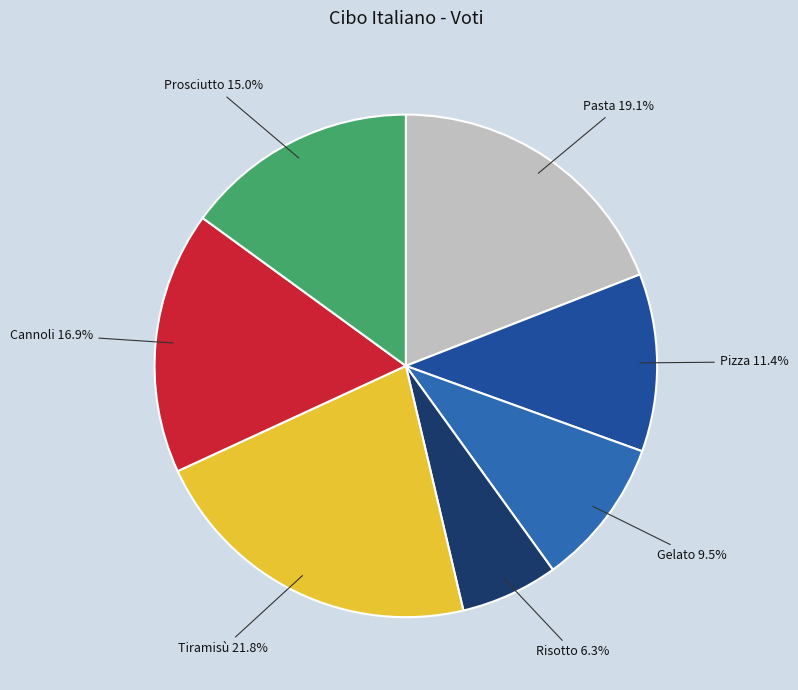

Which category has the biggest portion of the pie?

Tiramisù